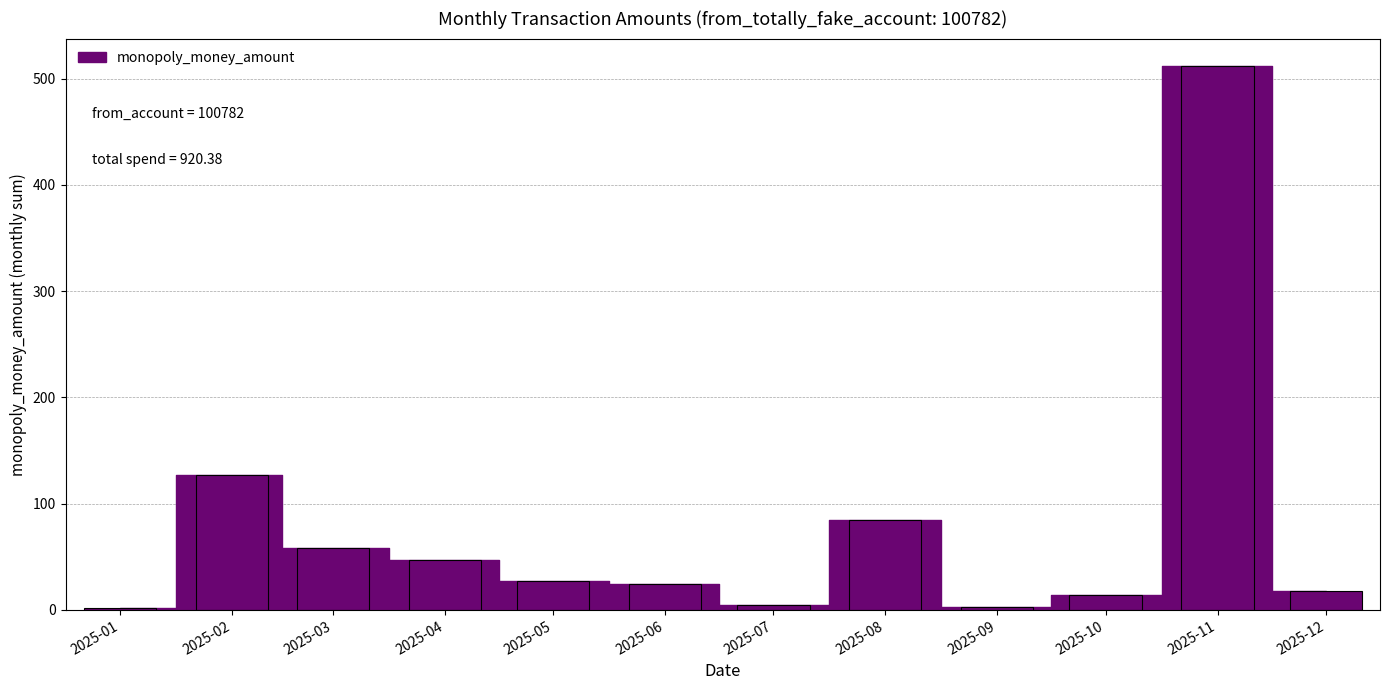

True or false: the data shows 22.1 at 2025-03.

False